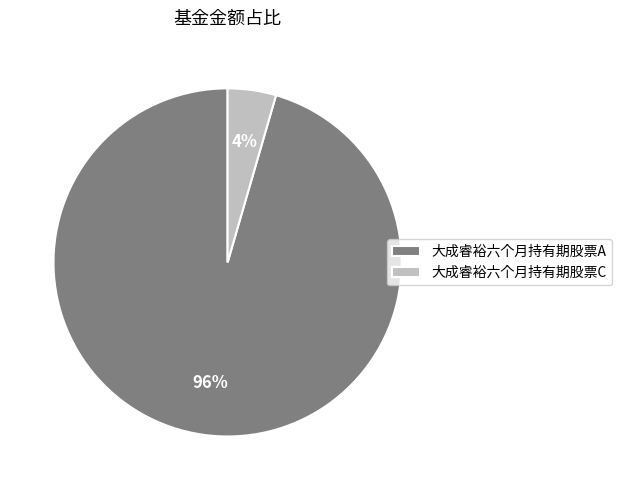

Is 大成睿裕六个月持有期股票C the majority of the pie?

No